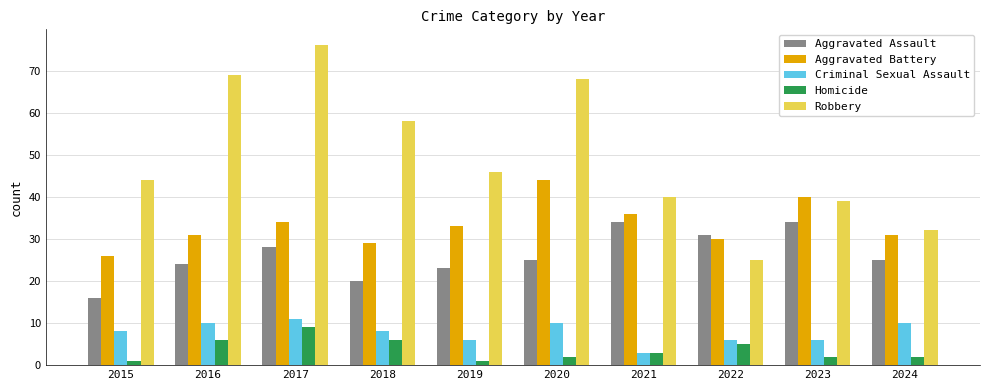

Rank the series at 2019 from lowest to highest value.

Homicide, Criminal Sexual Assault, Aggravated Assault, Aggravated Battery, Robbery